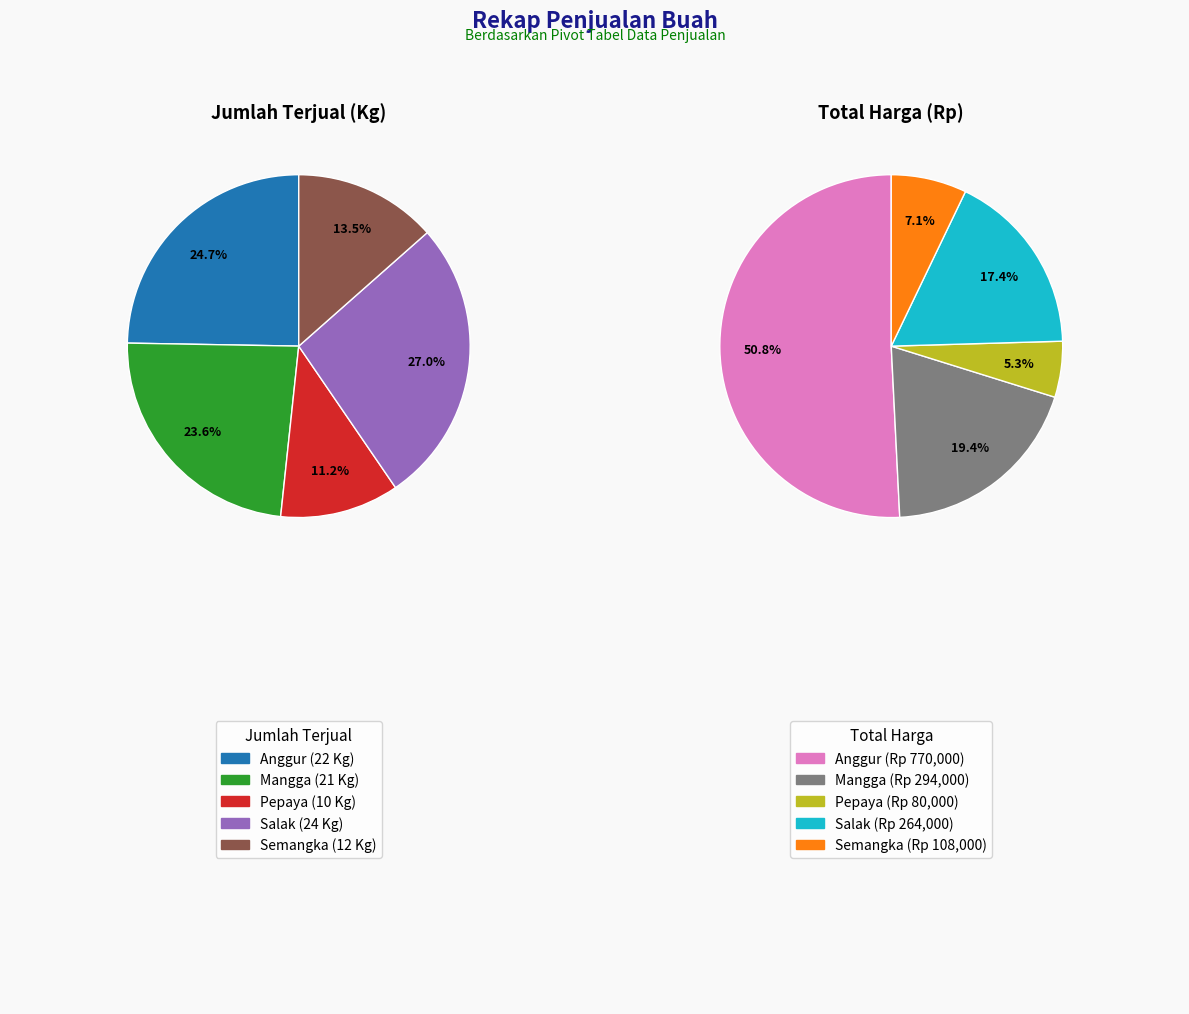

The Semangka slice represents 7% of the pie. True or false?

True